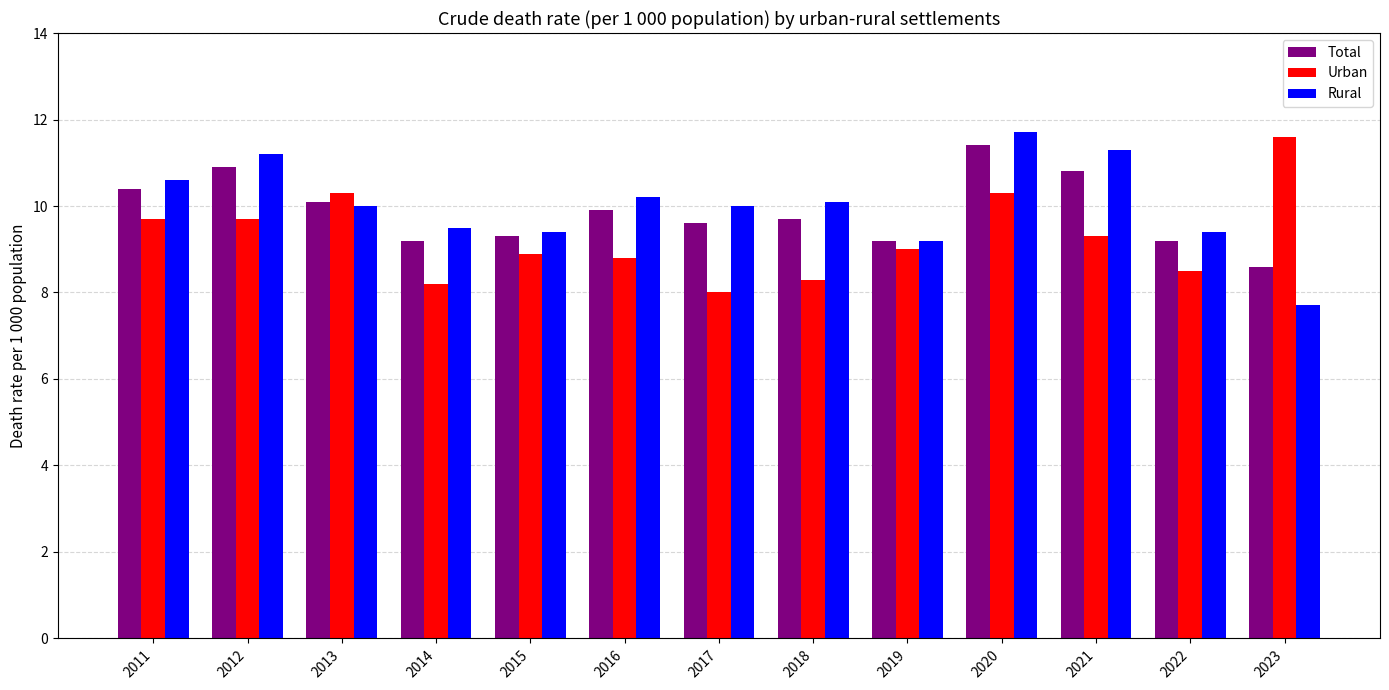

Reading left to right, what are all the values shown in this chart?

Total: 10.4	10.9	10.1	9.2	9.3	9.9	9.6	9.7	9.2	11.4	10.8	9.2	8.6
Urban: 9.7	9.7	10.3	8.2	8.9	8.8	8.0	8.3	9.0	10.3	9.3	8.5	11.6
Rural: 10.6	11.2	10.0	9.5	9.4	10.2	10.0	10.1	9.2	11.7	11.3	9.4	7.7